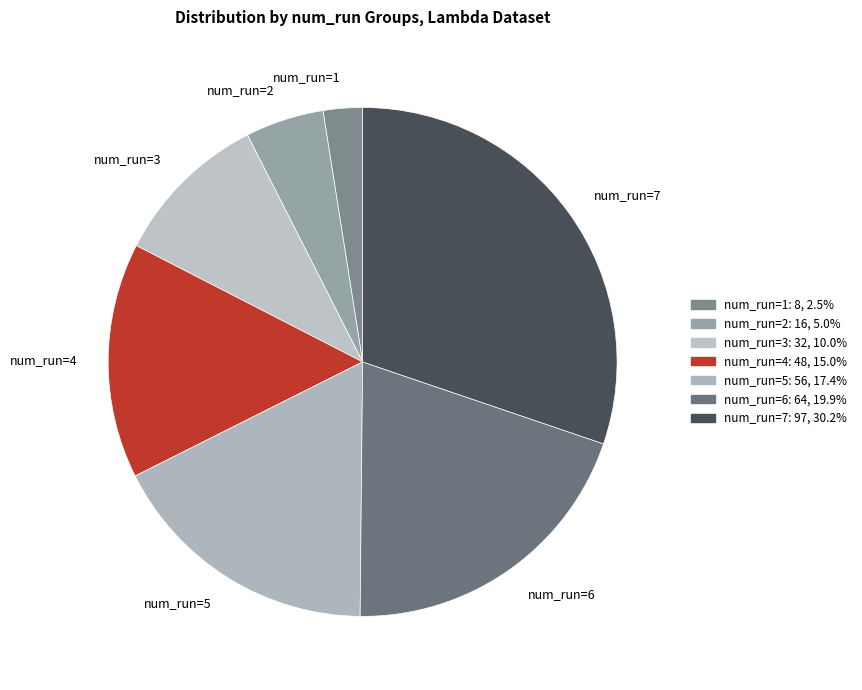

Rank the categories by value from highest to lowest.

num_run=7, num_run=6, num_run=5, num_run=4, num_run=3, num_run=2, num_run=1